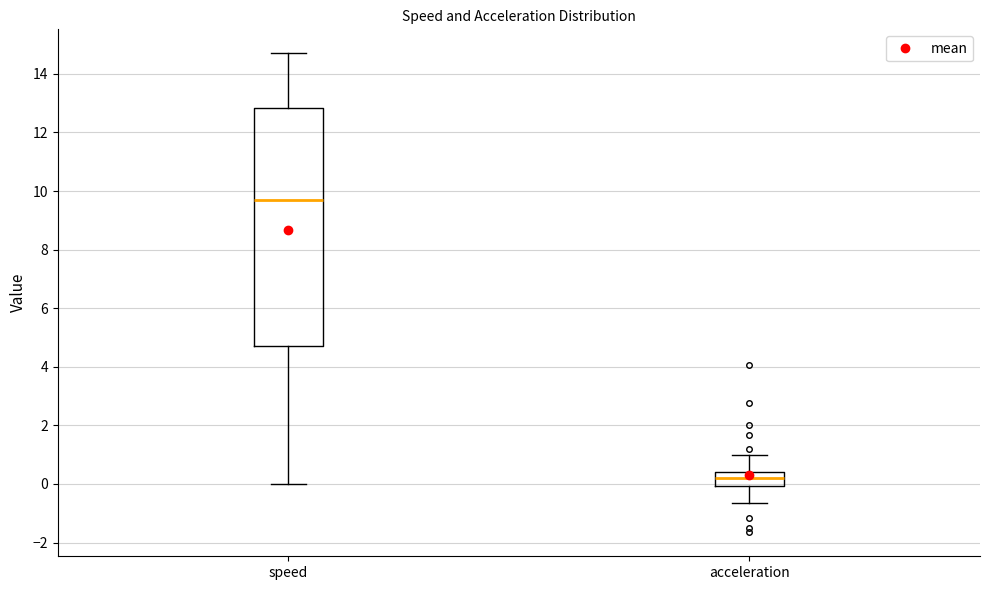

Where does the lower whisker of the box for acceleration end on the y-axis? The values are not printed on the chart, so give them approximately, as read against the axis.

-0.6